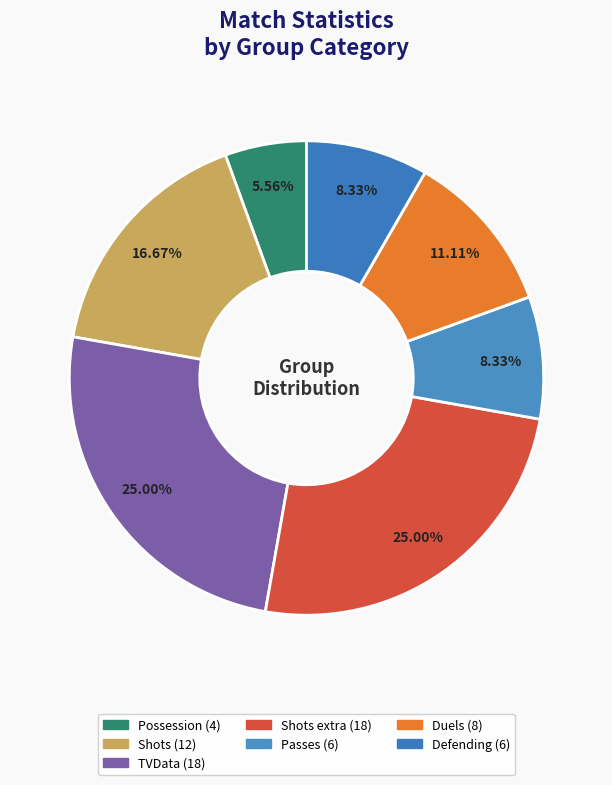

Count the number of slices in the pie.

7